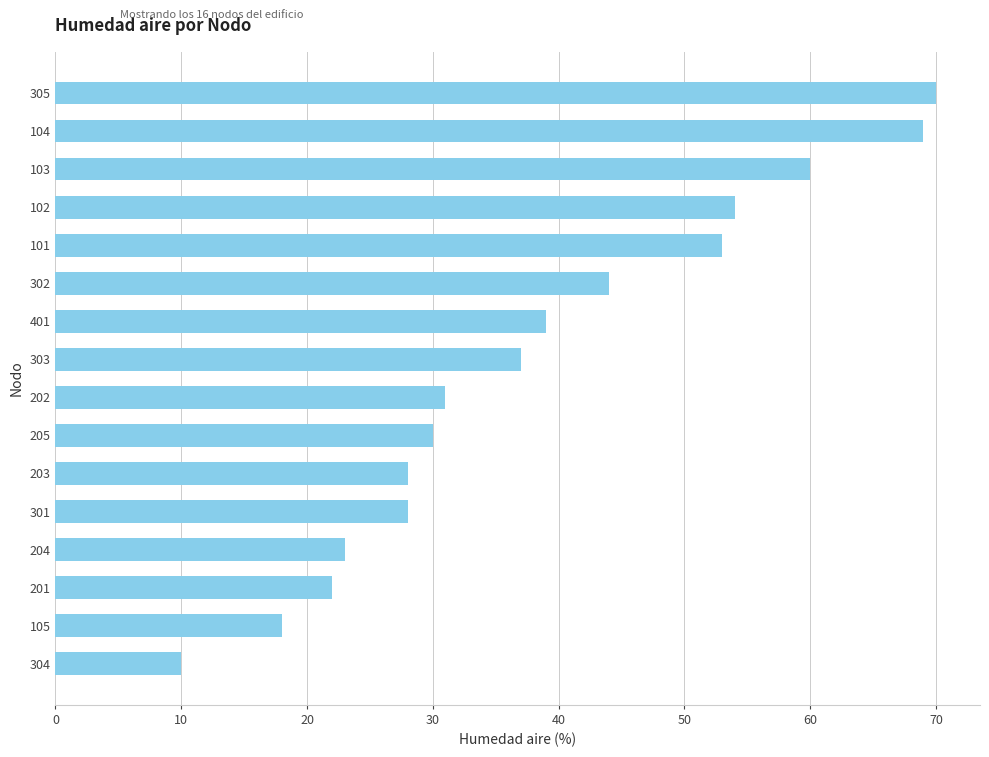

What is the difference between the maximum and minimum values?

60